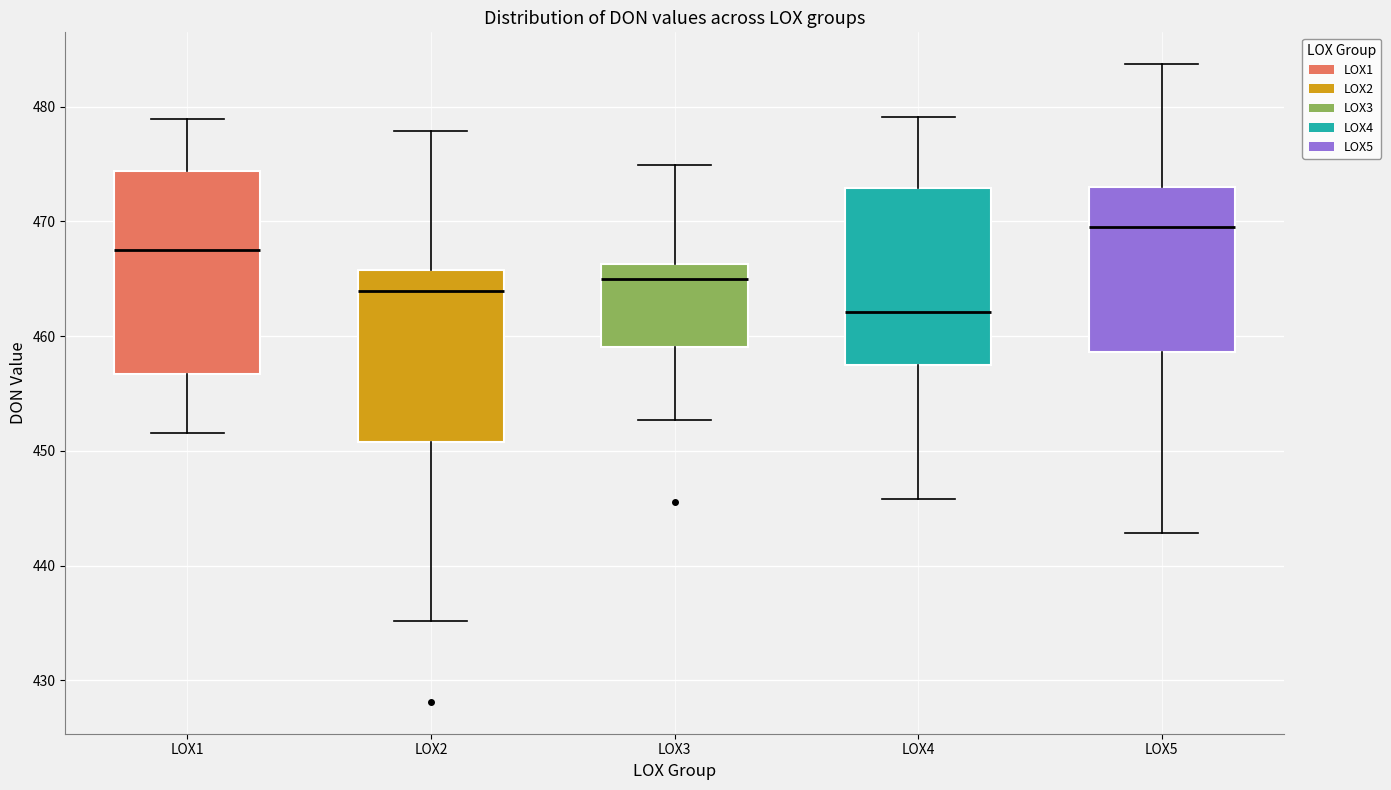

Reading left to right, read every box against the y-axis: the position of its median line, the range the box covers, and the ends of its whiskers. The values are not printed on the chart, so give them approximately, as read against the axis.

LOX1: median 468, box 457 to 474, whiskers 452 to 479
LOX2: median 464, box 451 to 466, whiskers 435 to 478
LOX3: median 465, box 459 to 466, whiskers 453 to 475
LOX4: median 462, box 458 to 473, whiskers 446 to 479
LOX5: median 470, box 459 to 473, whiskers 443 to 484